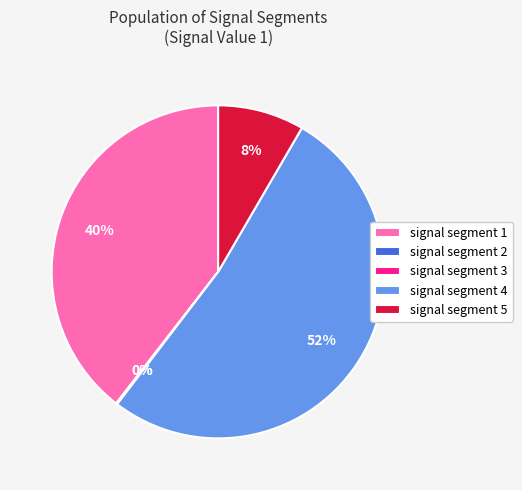

Is it true that signal segment 4 is 66% of the pie?

False